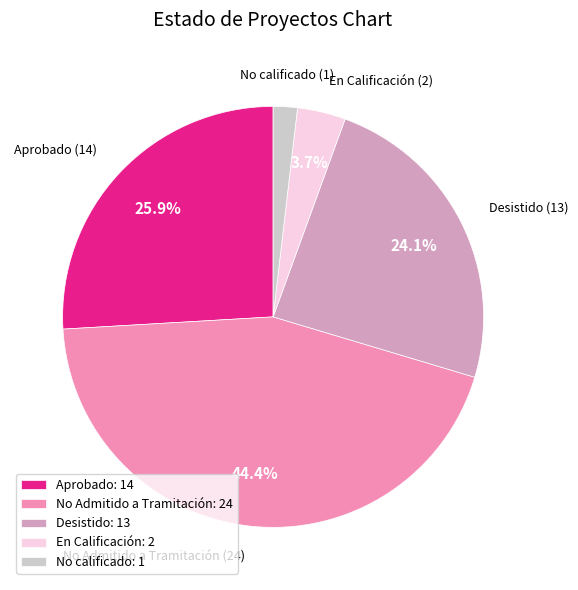

Combined, do En Calificación and Desistido account for over 50%?

No